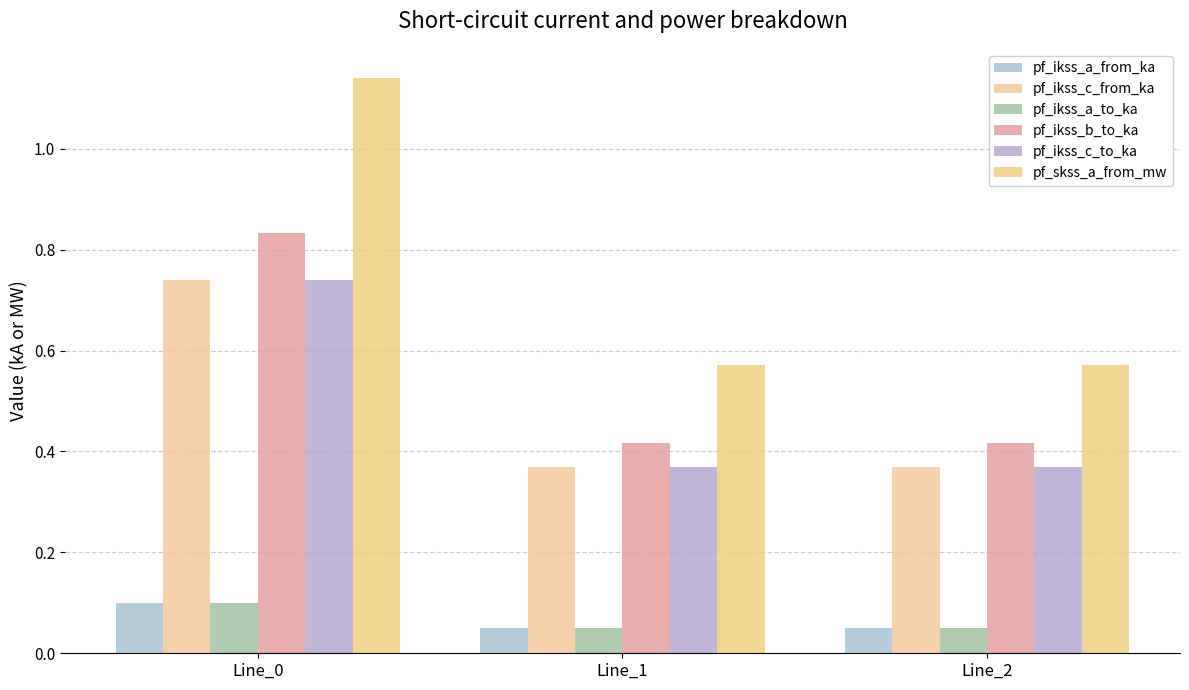

What is the value of the pf_ikss_b_to_ka bar at the 3rd from the left?

0.4